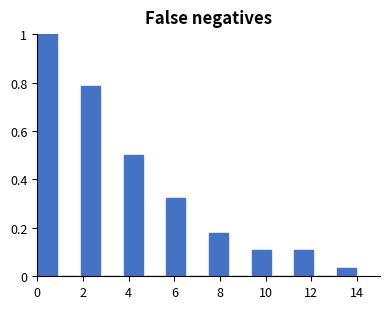

Over which range of the x-axis is the bar tallest?

0.0 to 1.0